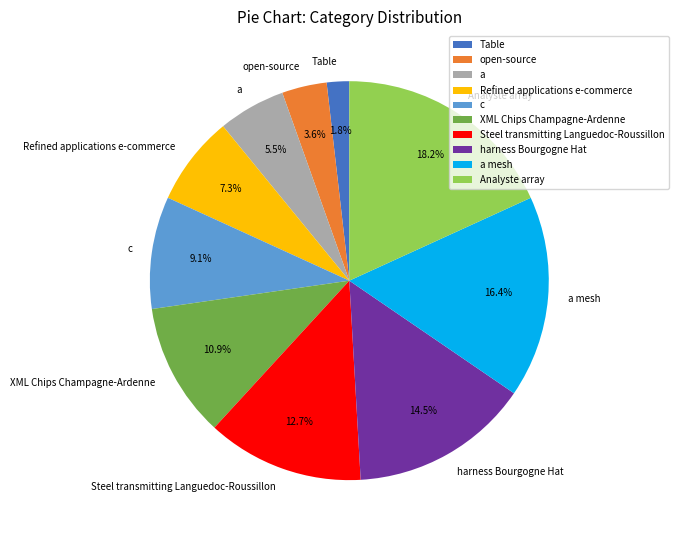

How many slices are in this pie chart?

10